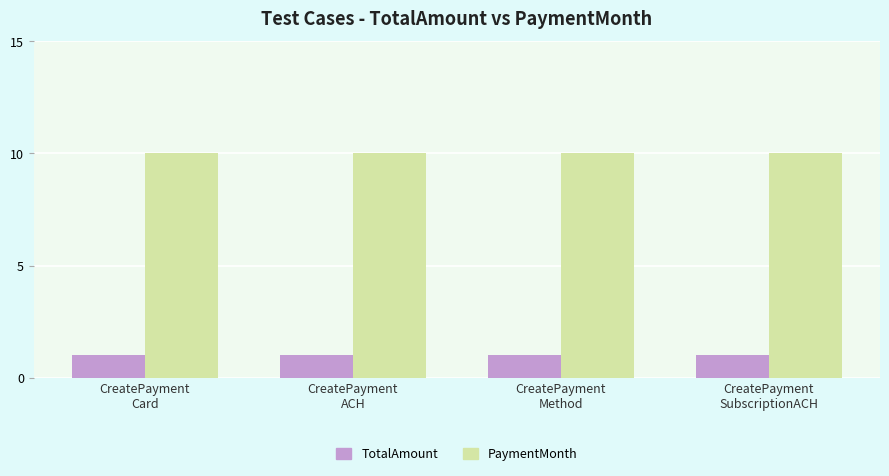

At CreatePayment
SubscriptionACH, list the series in order from smallest to largest.

TotalAmount, PaymentMonth